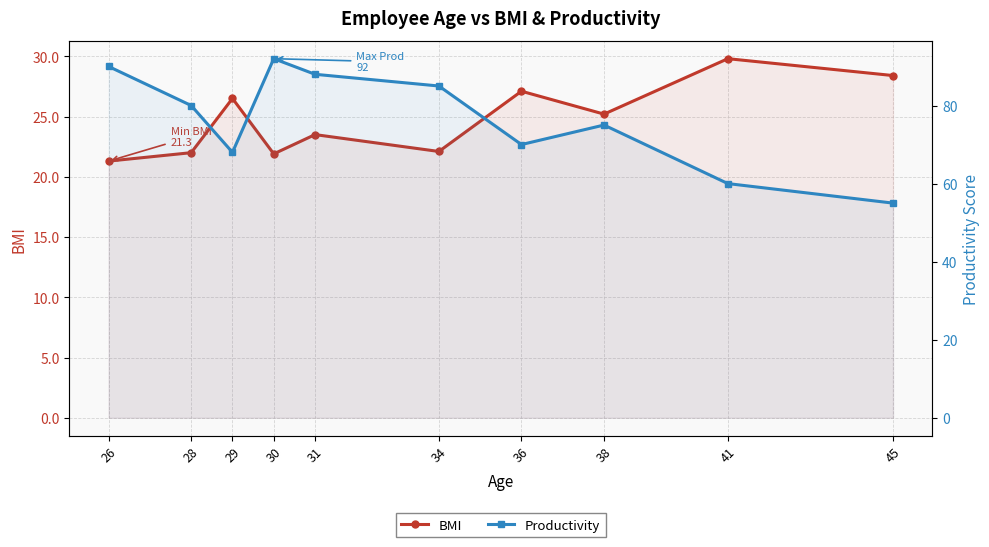

What are all the series names shown in the legend?

BMI, Productivity